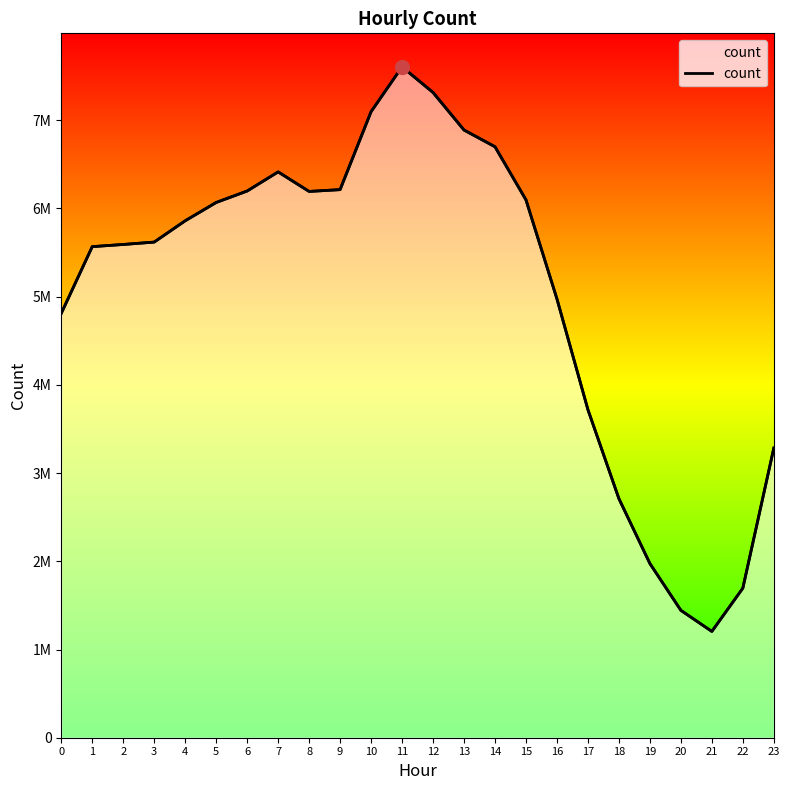

Rank the categories by value from highest to lowest.

11, 12, 10, 13, 14, 7, 9, 6, 8, 15, 5, 4, 3, 2, 1, 16, 0, 17, 23, 18, 19, 22, 20, 21